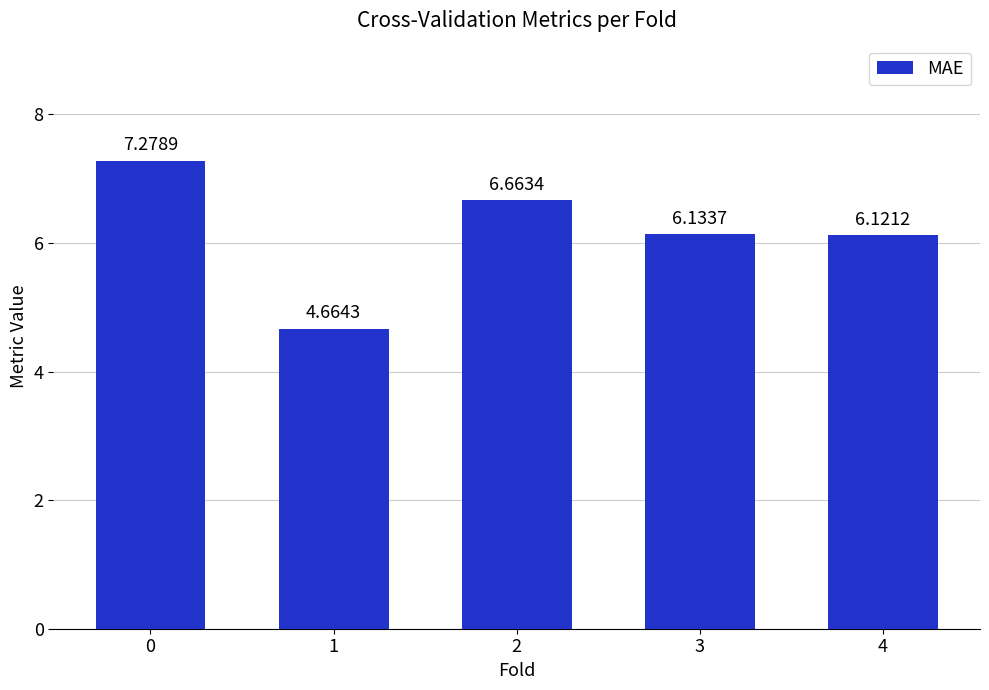

What is the change in value from 0 to 2?

-0.6